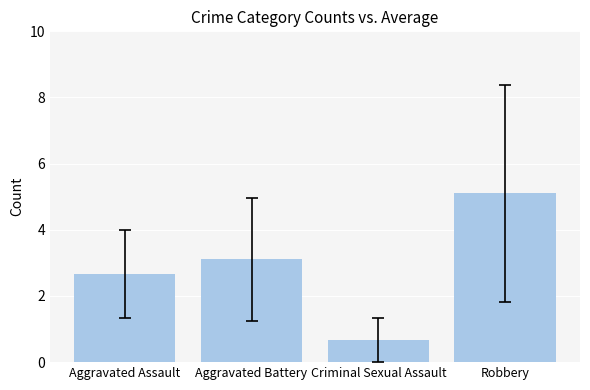

What is the minimum value shown in the chart?

0.7